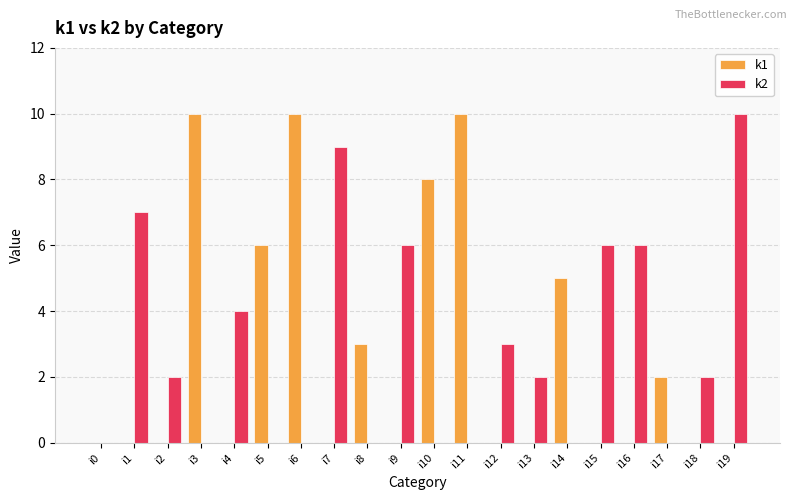

Which series changed the most between i1 and i4?

k2